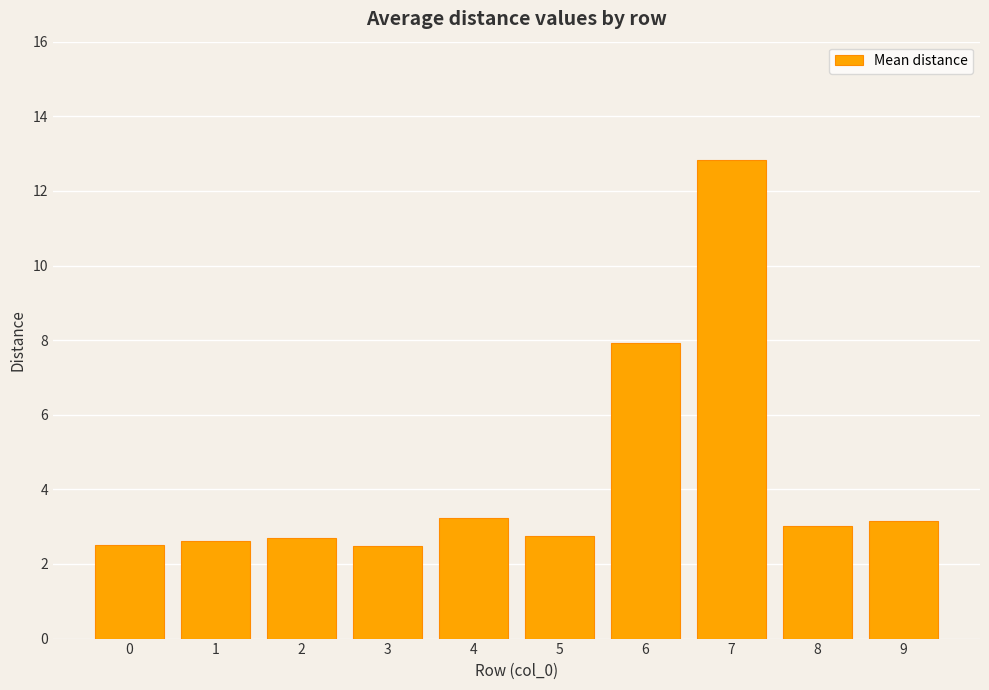

At which label is the value closest to 7?

6